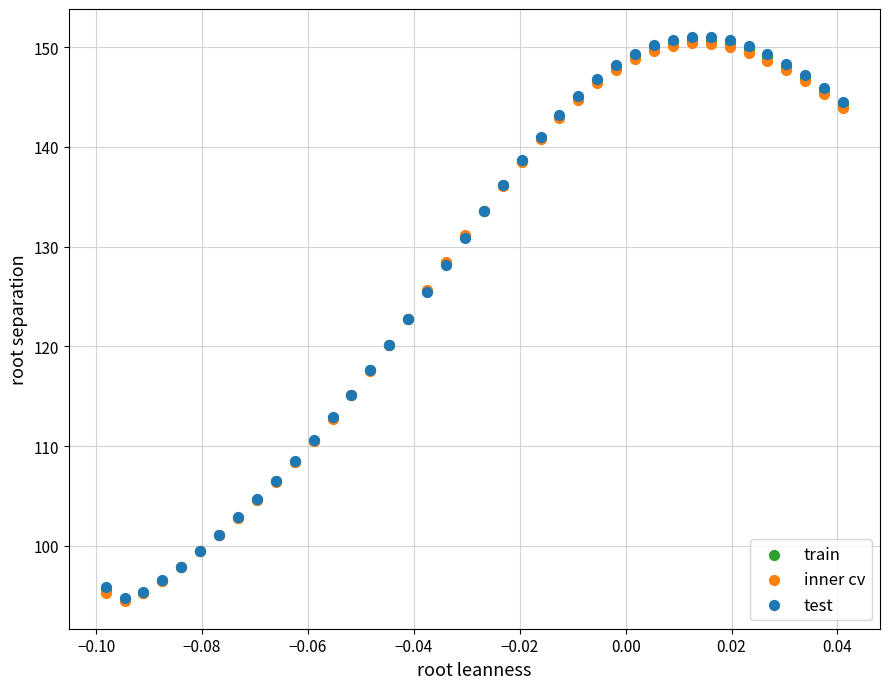

What are all the series names shown in the legend?

train, inner cv, test